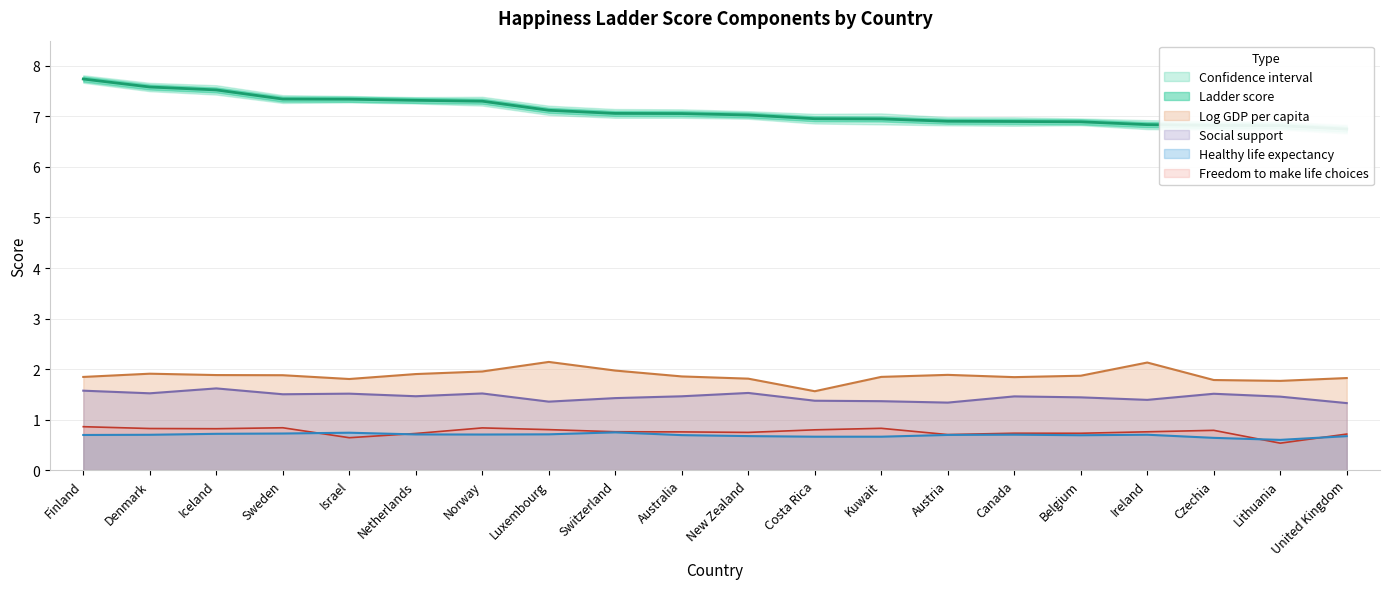

At which category does Social support reach its first local valley?

Denmark